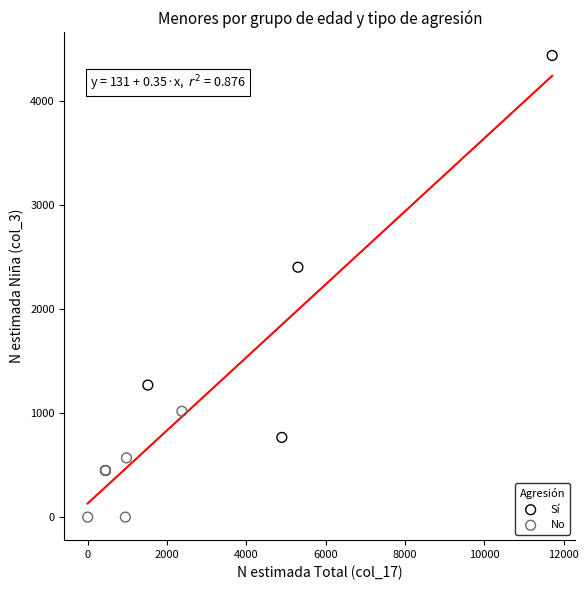

Which series reaches the minimum Y coordinate?

No